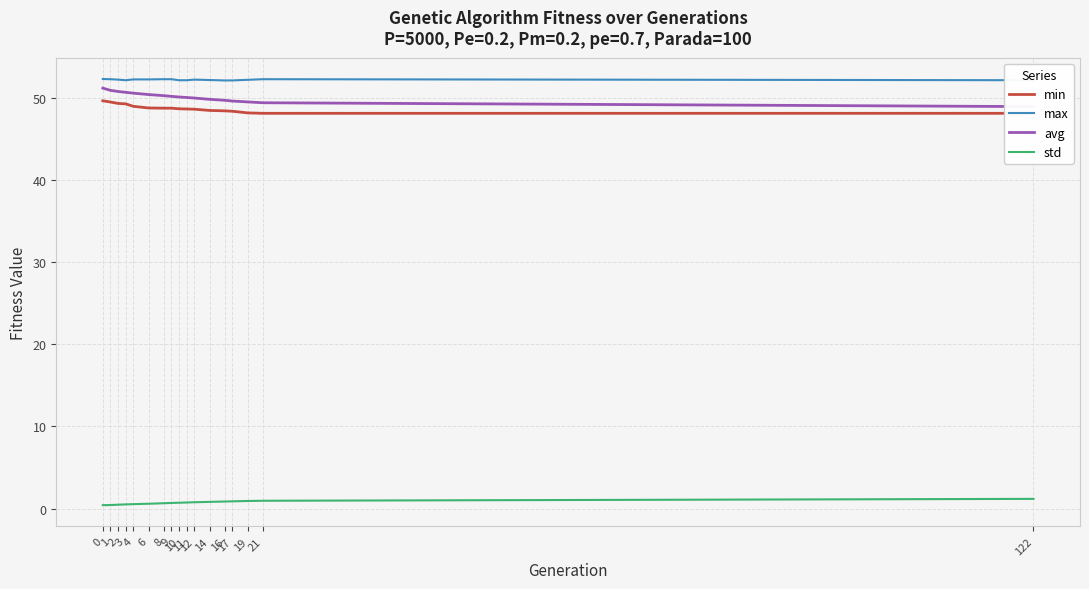

The min series shows 19.2 at 11. True or false?

False